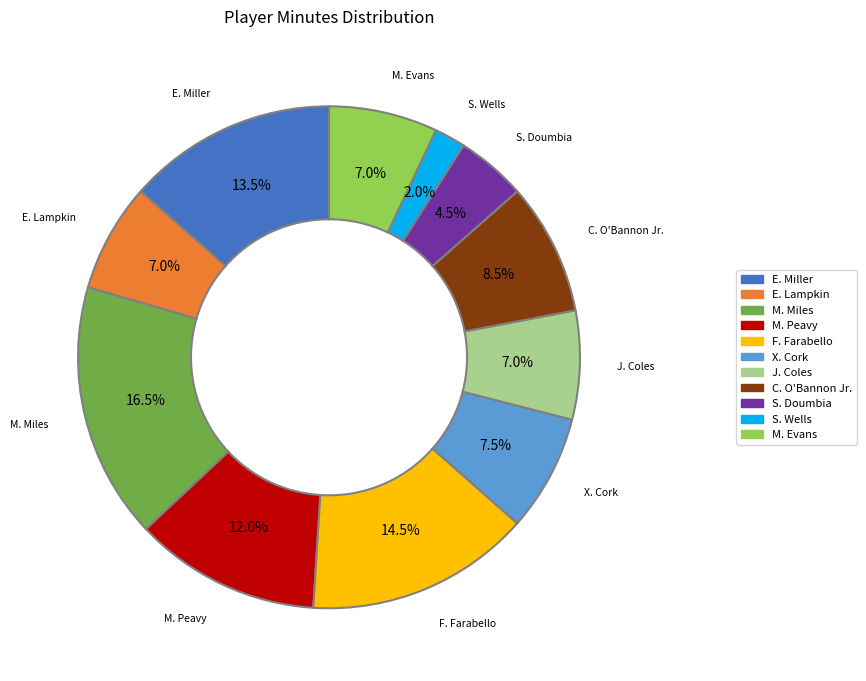

What portion of the pie excludes M. Miles?

83.5%